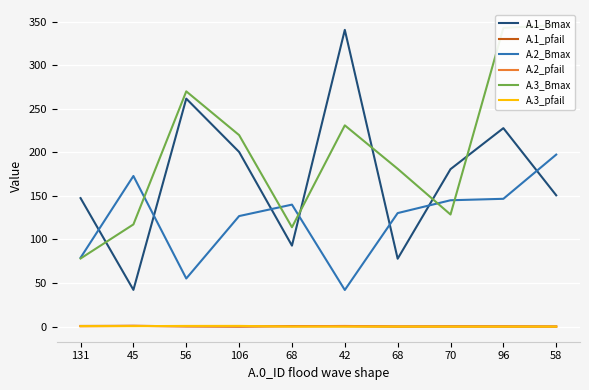

True or false: A.1_Bmax and A.3_pfail cross at least once.

False